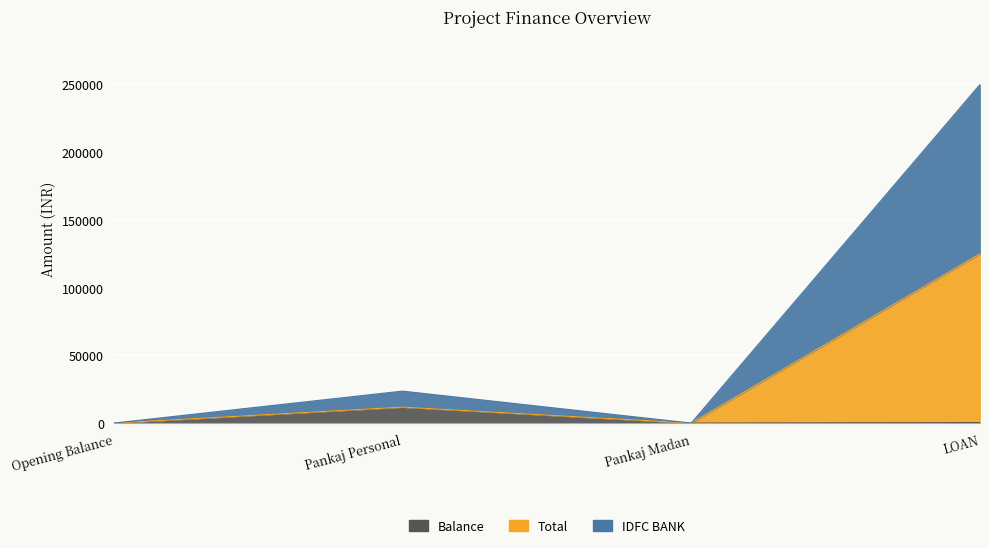

True or false: Balance has a value of 374 at LOAN.

True